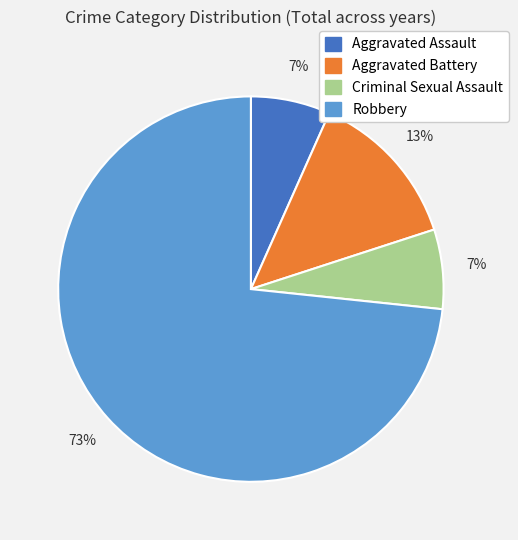

Does Robbery represent more than half of the total?

Yes